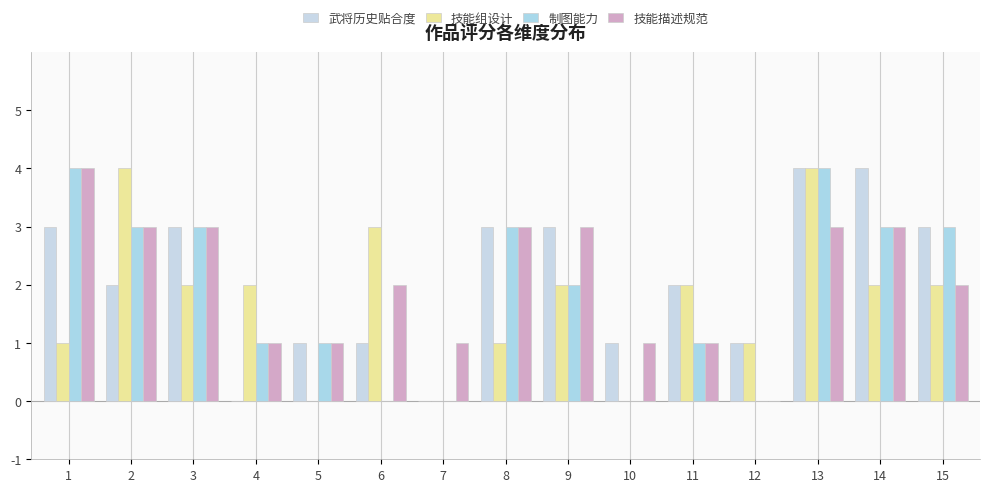

Which category has the highest value across all series?

13